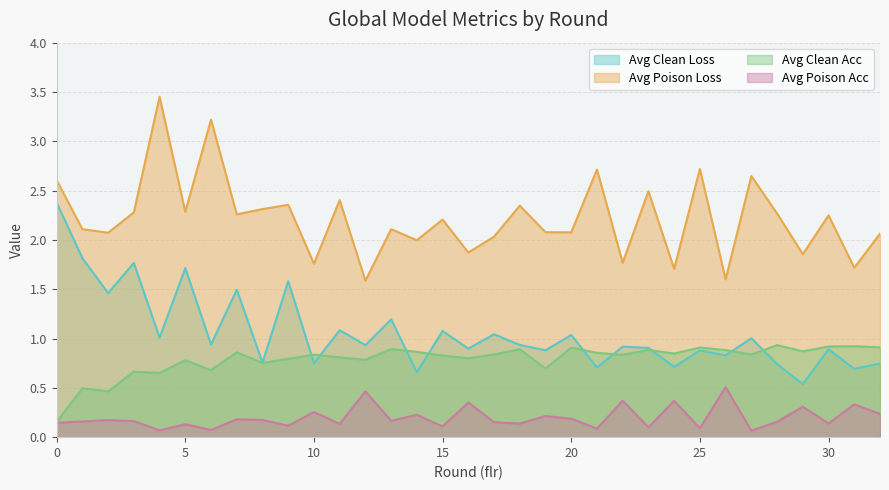

Does the chart display data point markers on the line(s)?

No